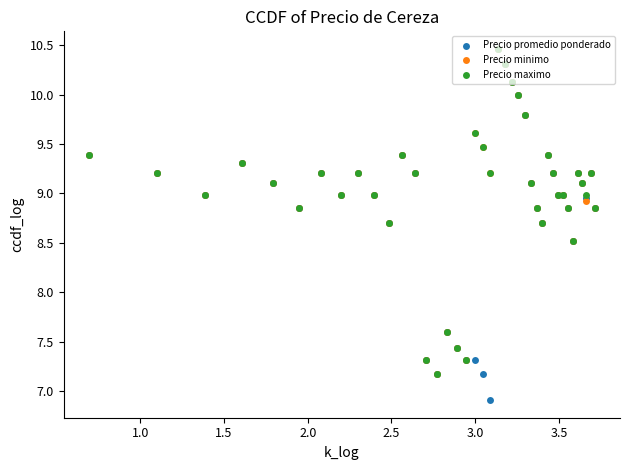

What are all the series names shown in the legend?

Precio promedio ponderado, Precio minimo, Precio maximo